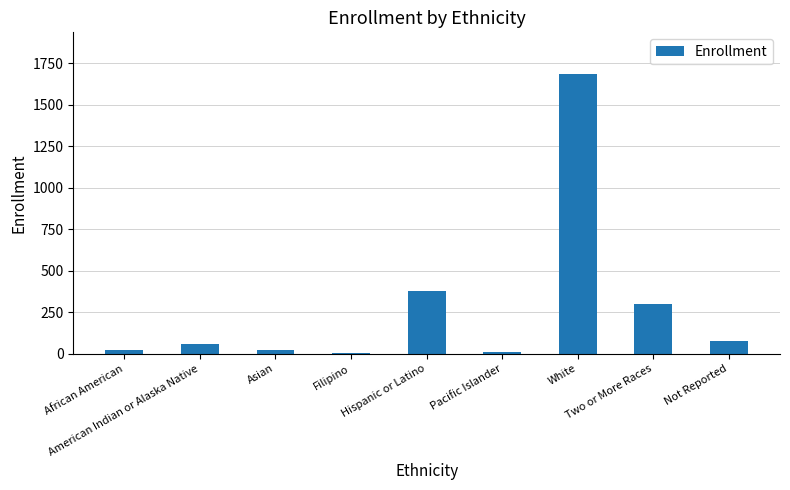

How many series are shown in this chart?

1